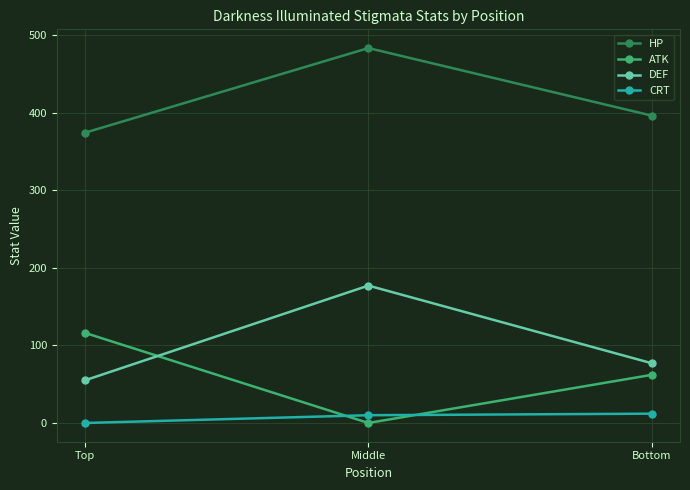

What is the label of the 1st point from the right?

Bottom